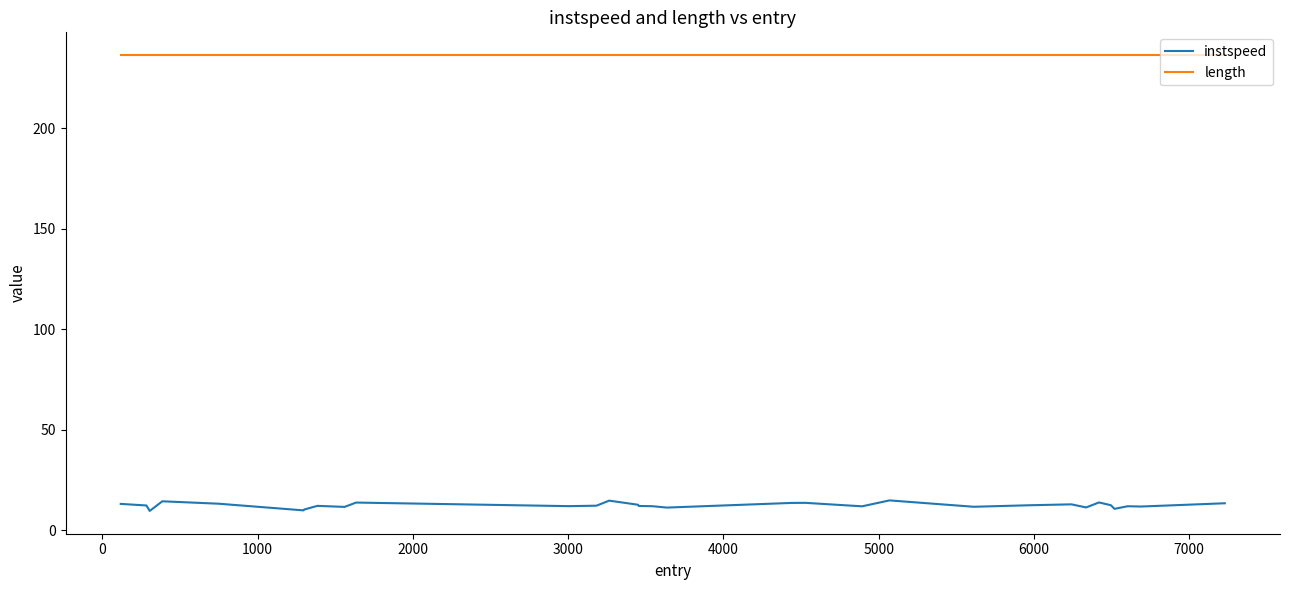

True or false: length and instspeed intersect in this chart.

False